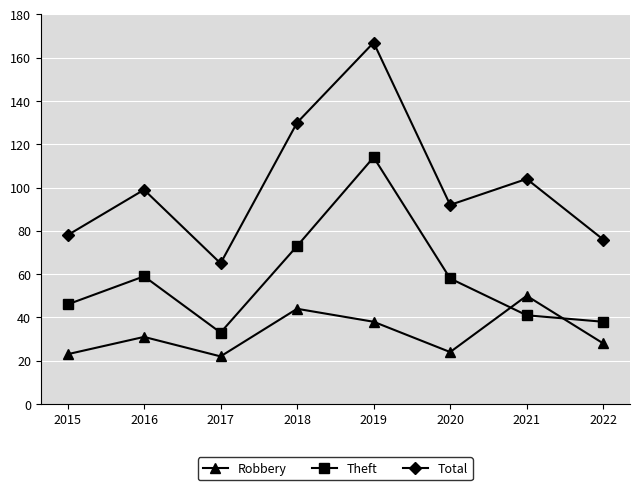

What is the spread (max minus min) of values at 2021?

63